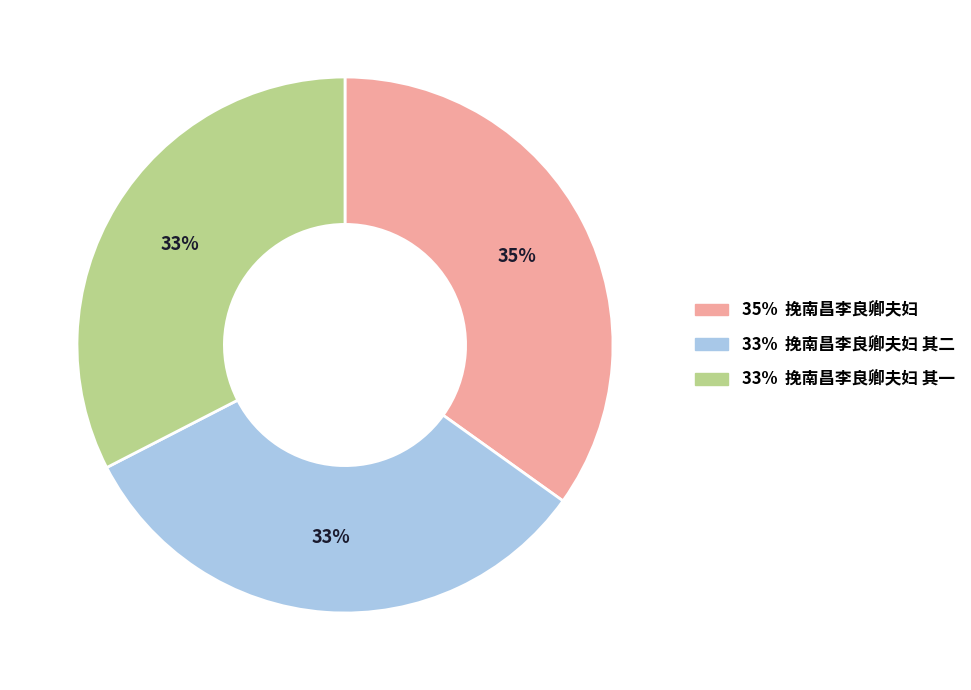

To the nearest percent, what is the difference between the largest and smallest slice percentages?

2%